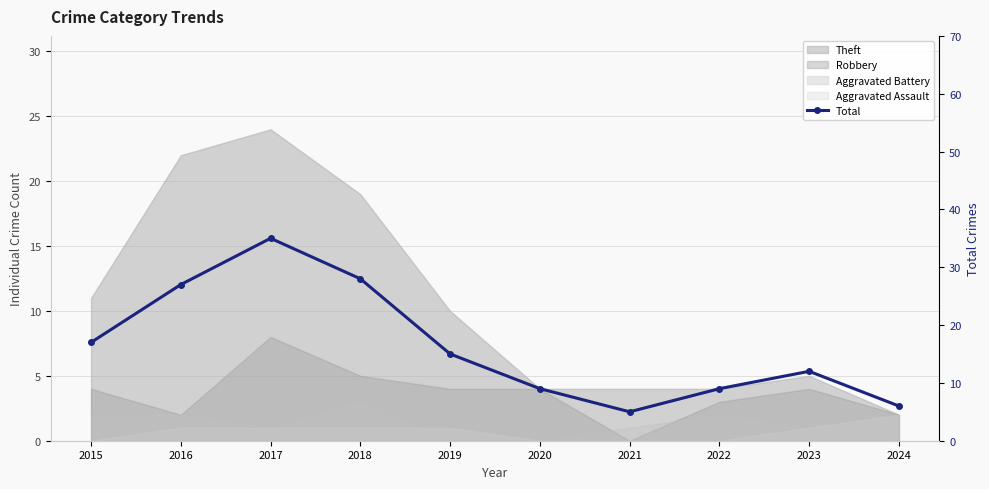

What is the change in value from 2015 to 2016?

+10